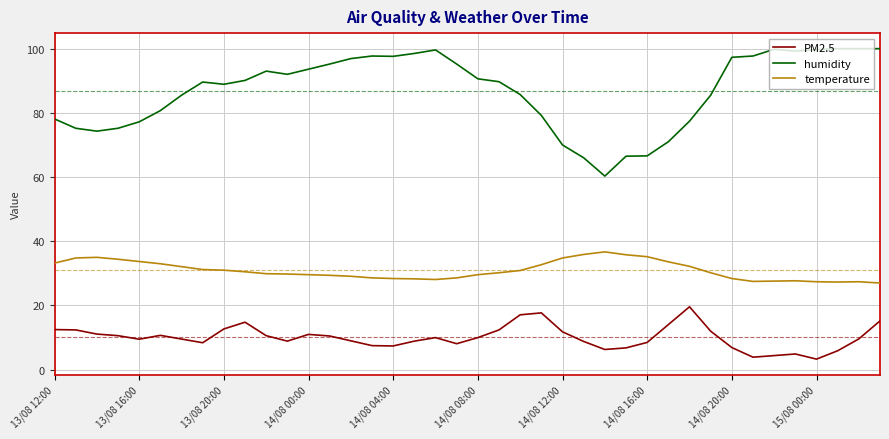

What is the difference between the second highest and minimum values in the humidity series?

39.7